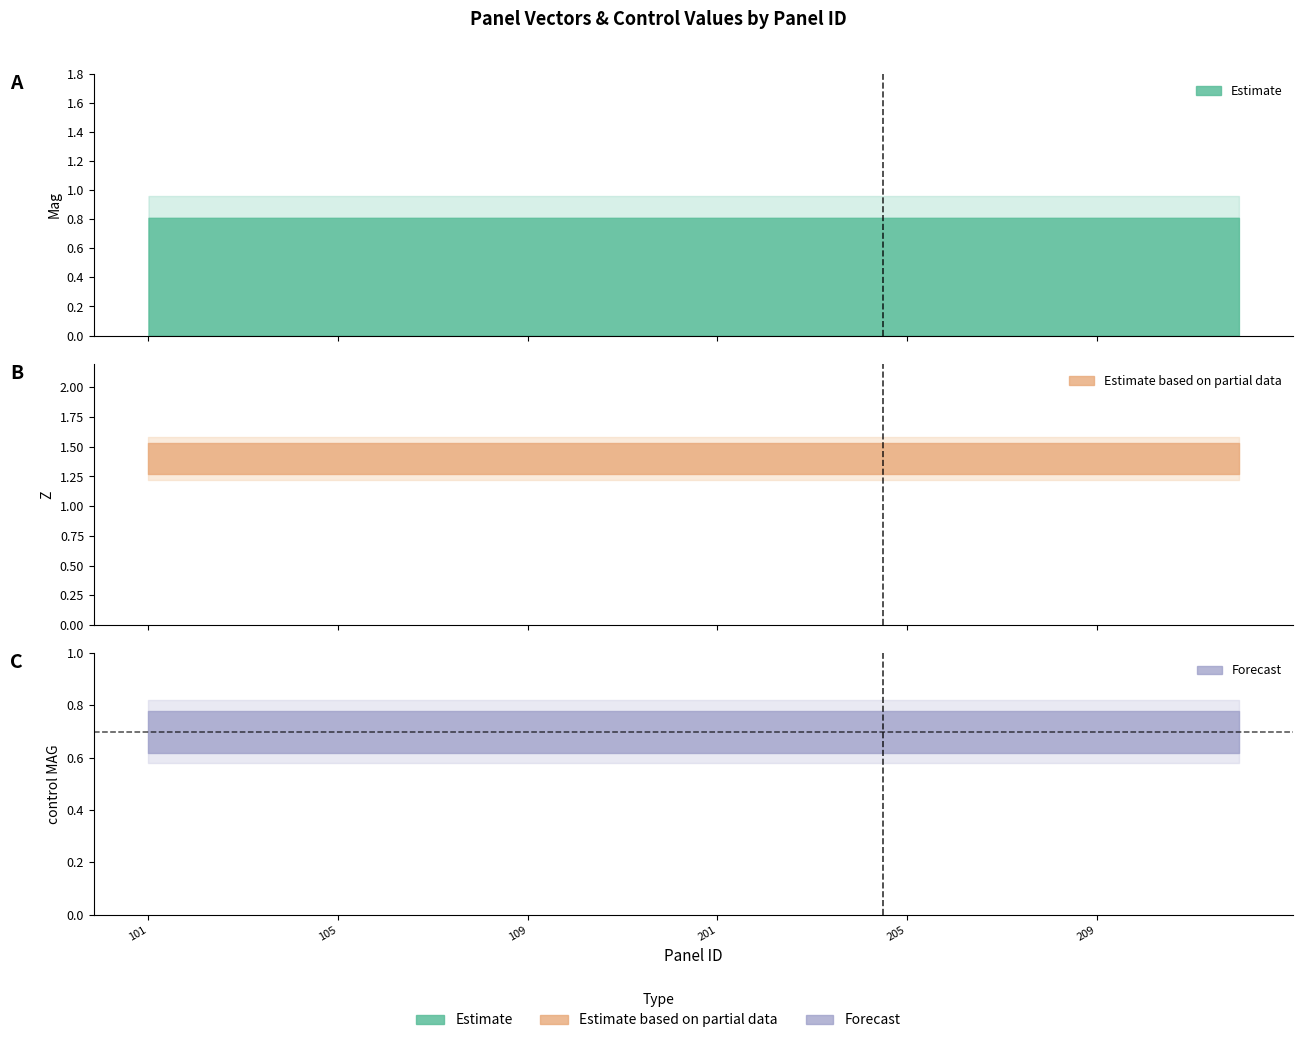

What is the total value across all series at 106?

2.9